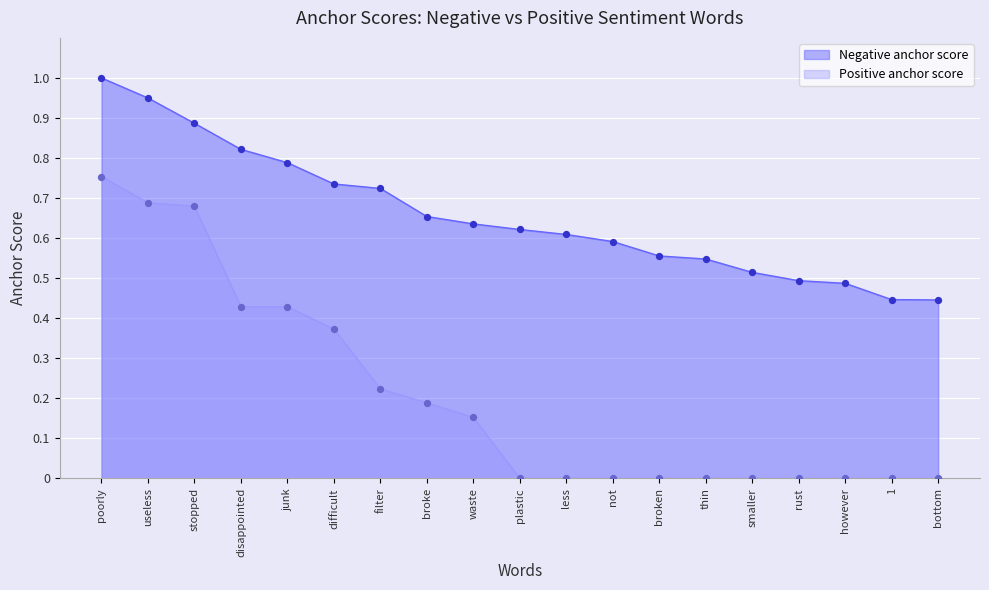

Which series has the largest Y range (max minus min)?

Positive anchor score